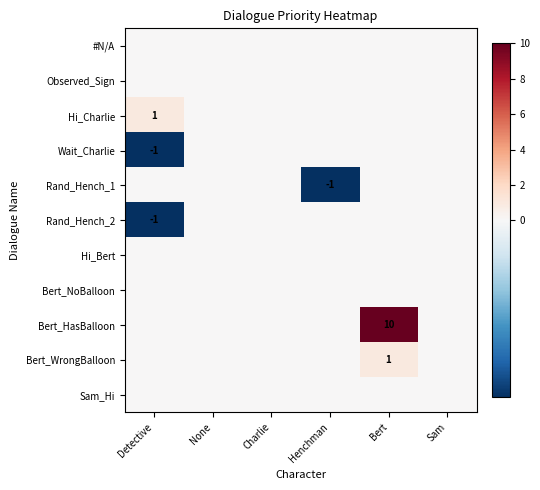

The value of Sam_Hi at None is 0. True or false?

True